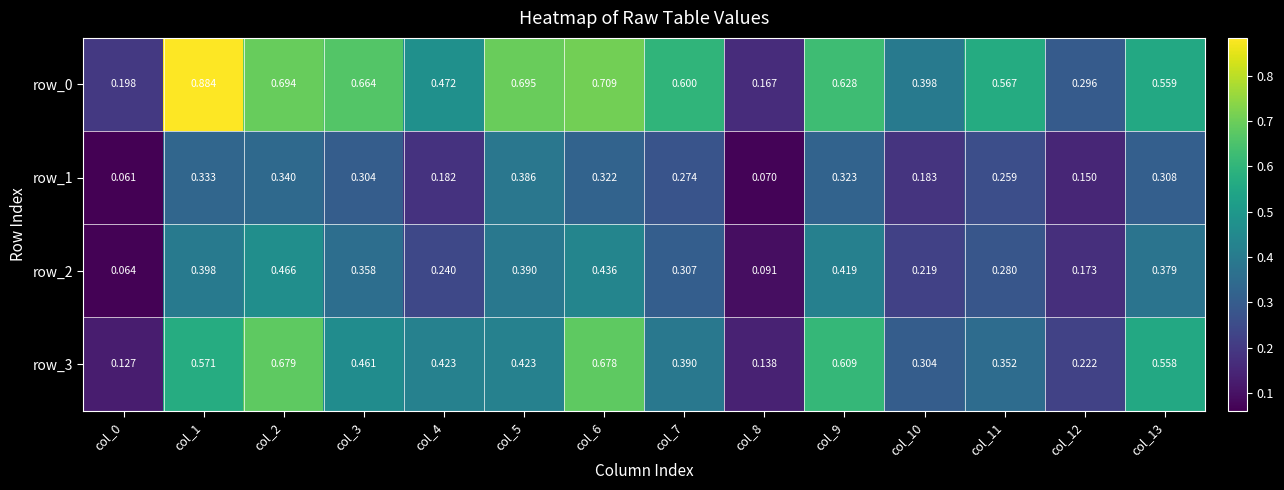

Is the value of row_2 at col_12 greater than the value of row_3 at col_12?

No